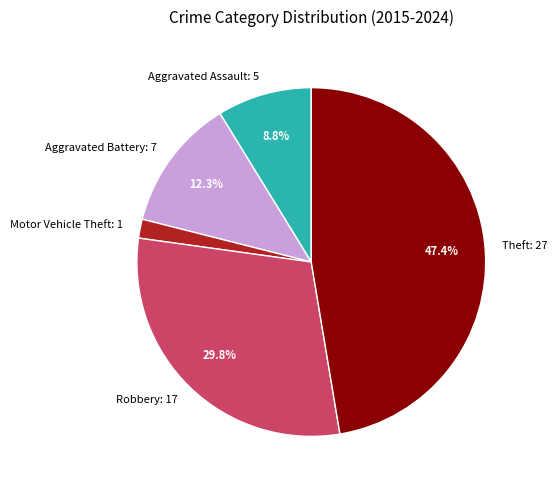

Does Theft account for over 50% of the chart?

No